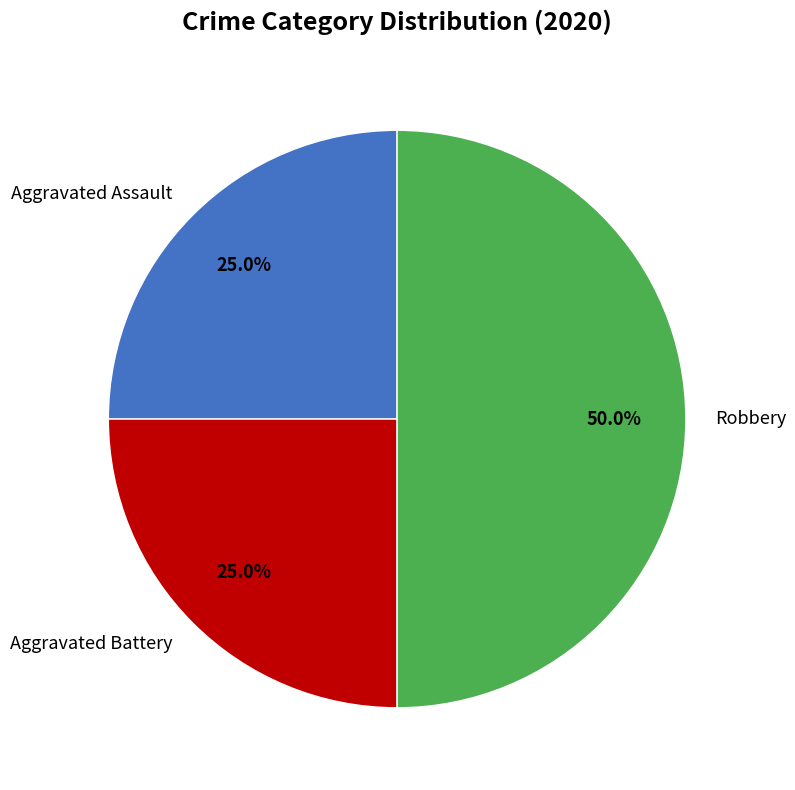

Does Aggravated Assault account for over 50% of the chart?

No